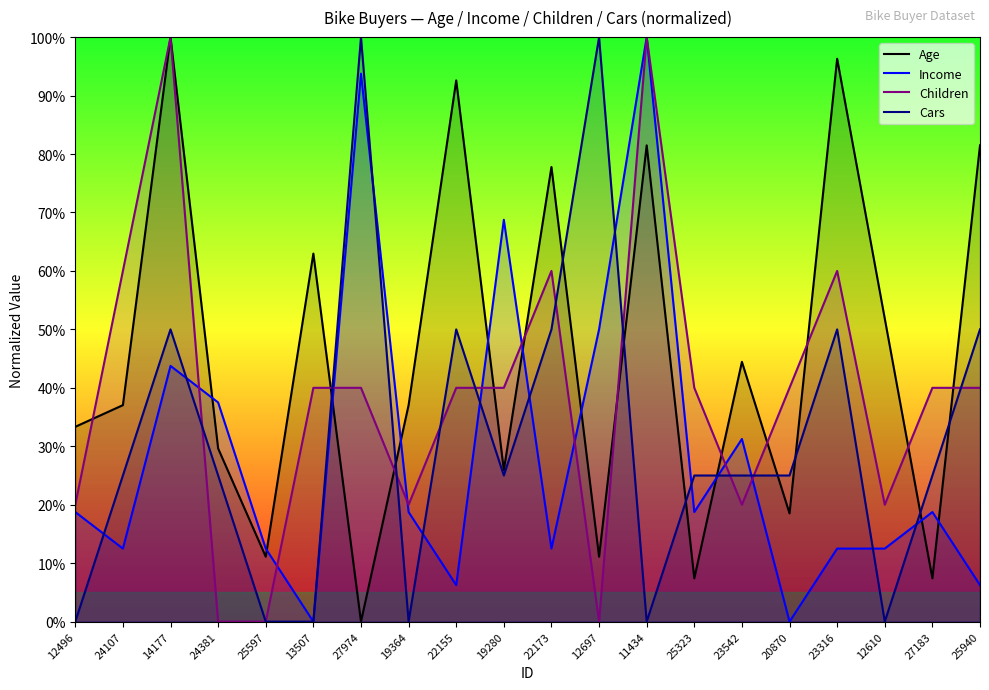

List the series in order of their peak value, lowest first.

Age, Income, Children, Cars